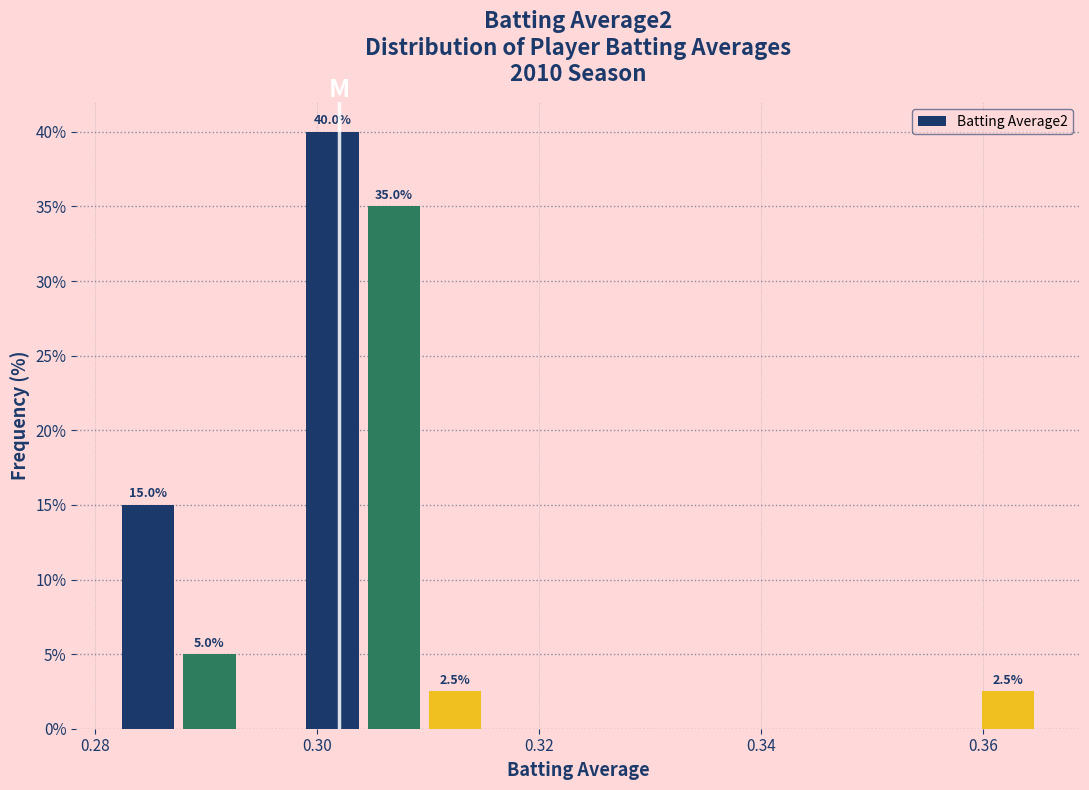

Around what value on the x-axis is the tallest bar? Give the approximate position of its centre, as read against the axis.

0.302